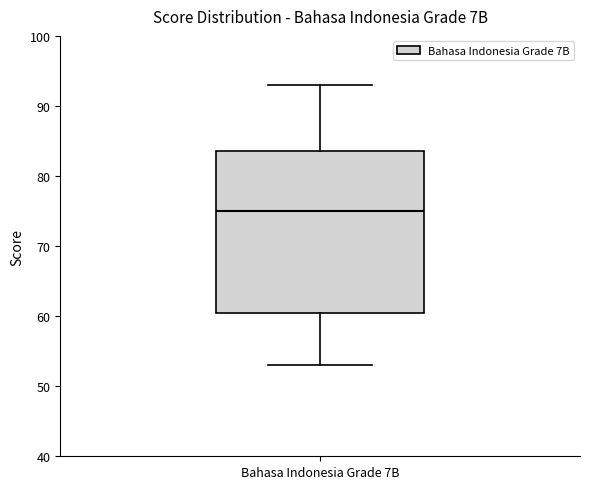

Where is the lower edge of the box for Bahasa Indonesia Grade 7B on the y-axis? The values are not printed on the chart, so give them approximately, as read against the axis.

61